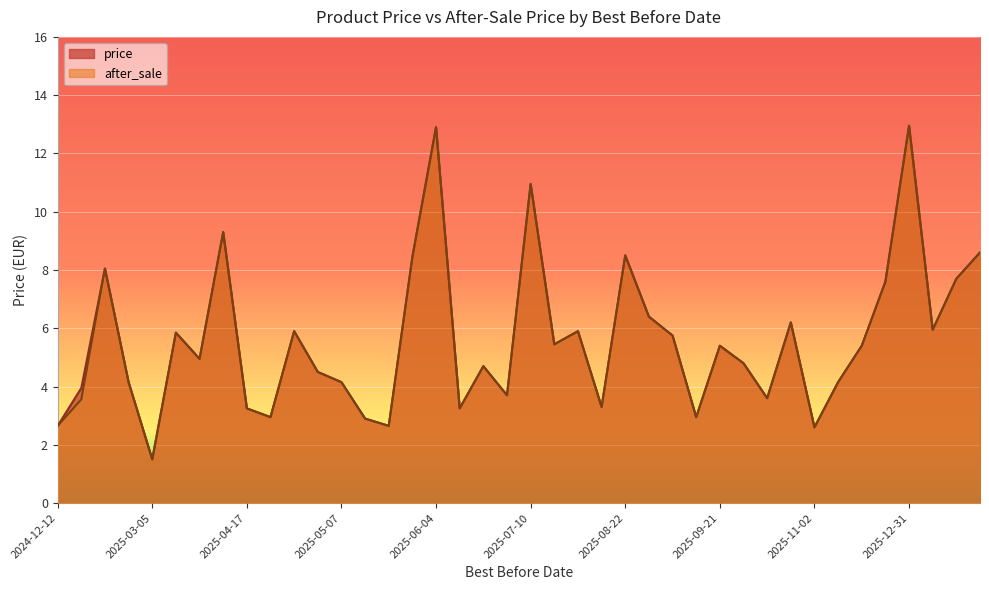

Does the chart display data point markers on the line(s)?

No